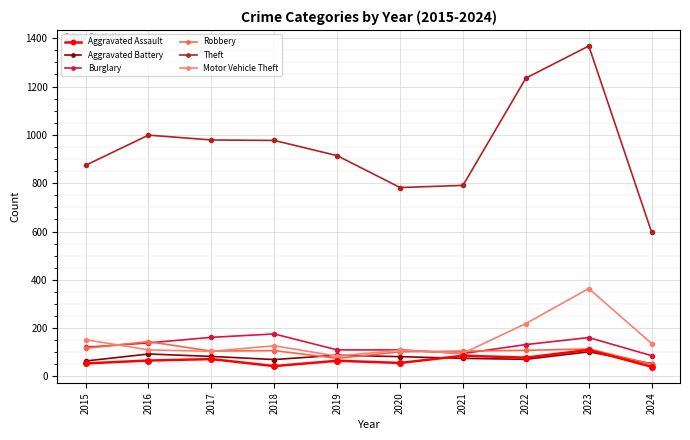

Does the chart have visible grid lines?

Yes